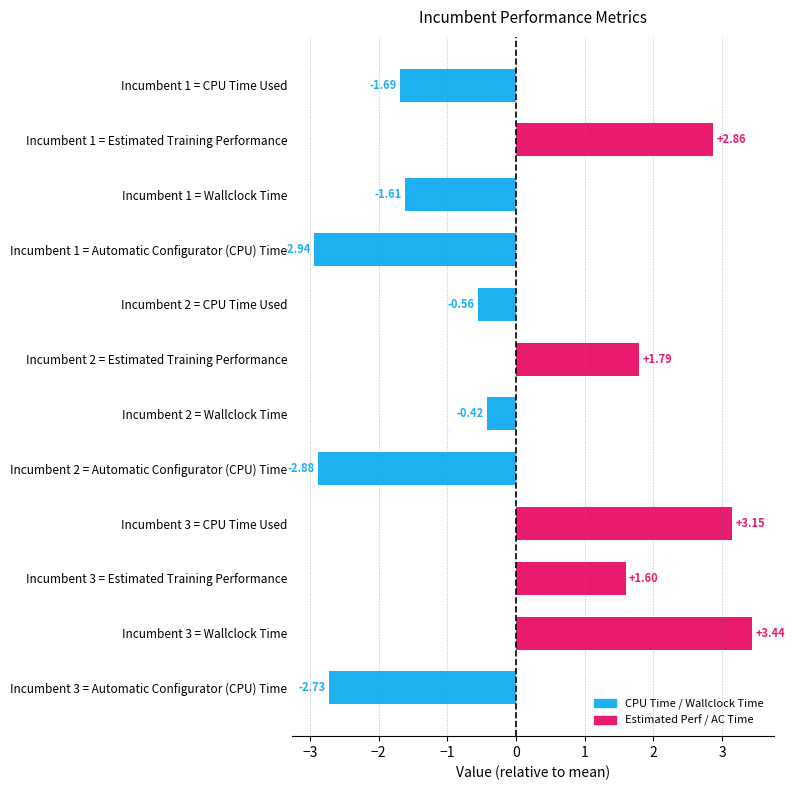

What is the difference between the highest and lowest values at 2?

4.7